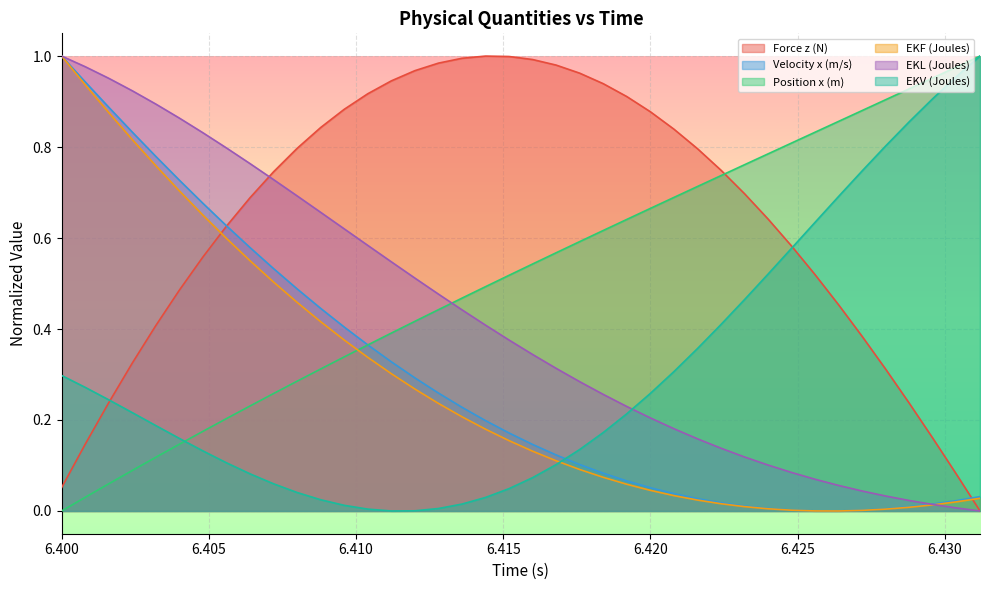

How many lines are shown in the chart?

6